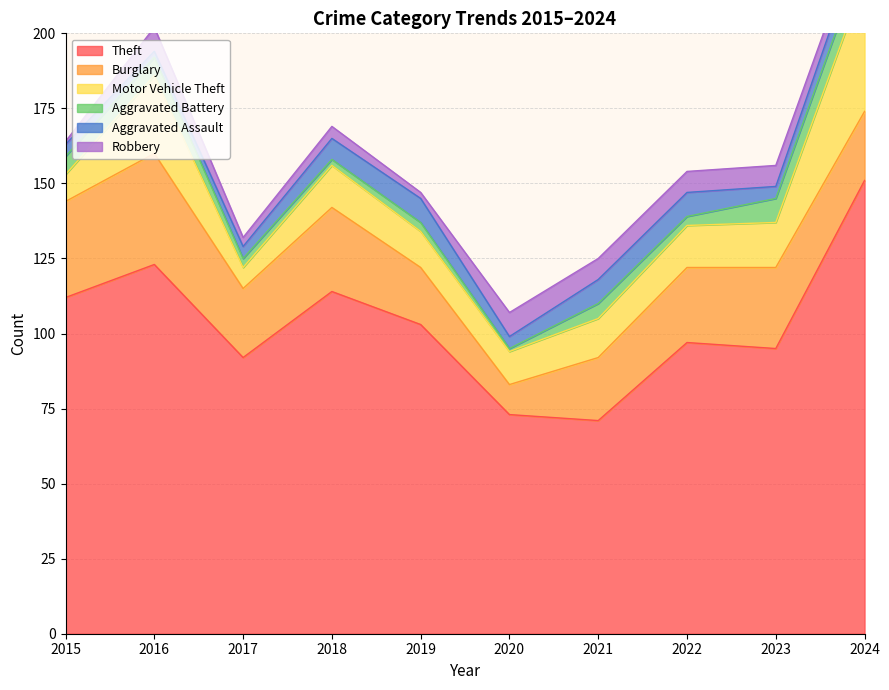

Does the chart have visible grid lines?

Yes